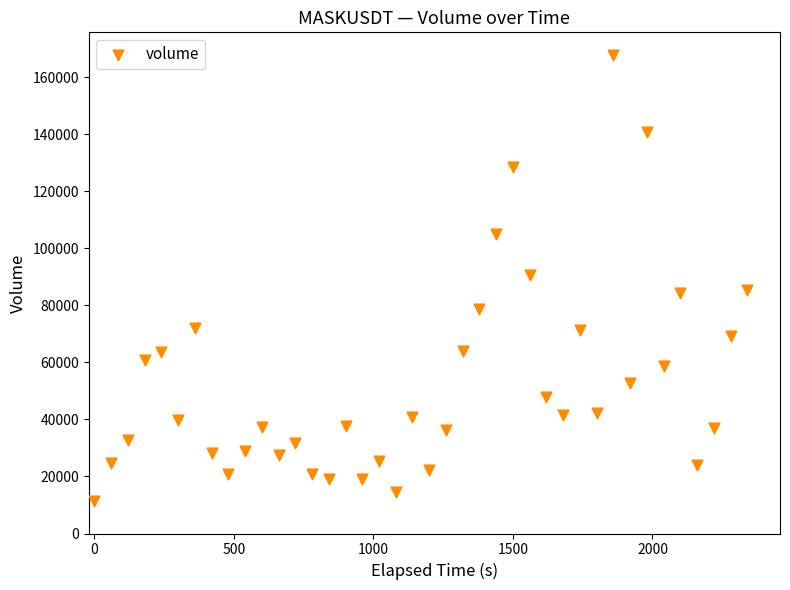

What is the range of X values (max minus min)?

2340